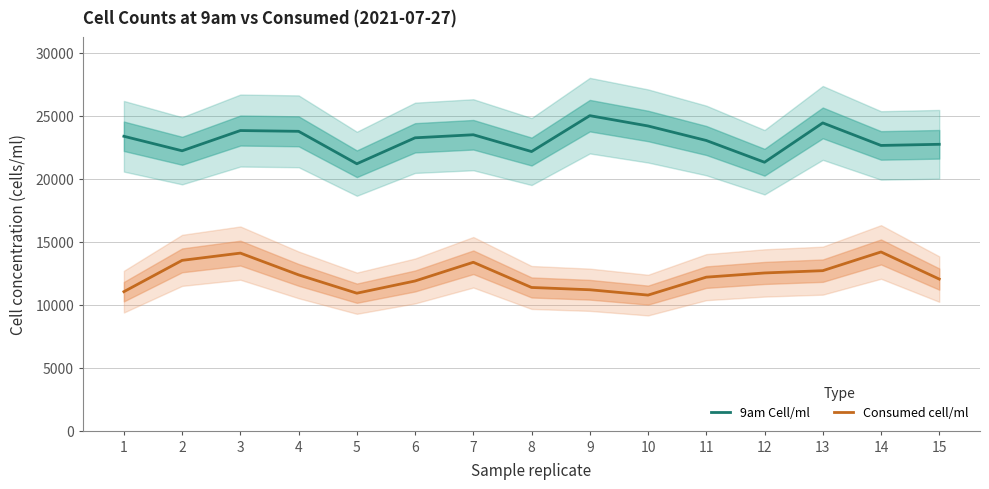

List the series in order of their overall mean, lowest first.

Consumed cell/ml, 9am Cell/ml